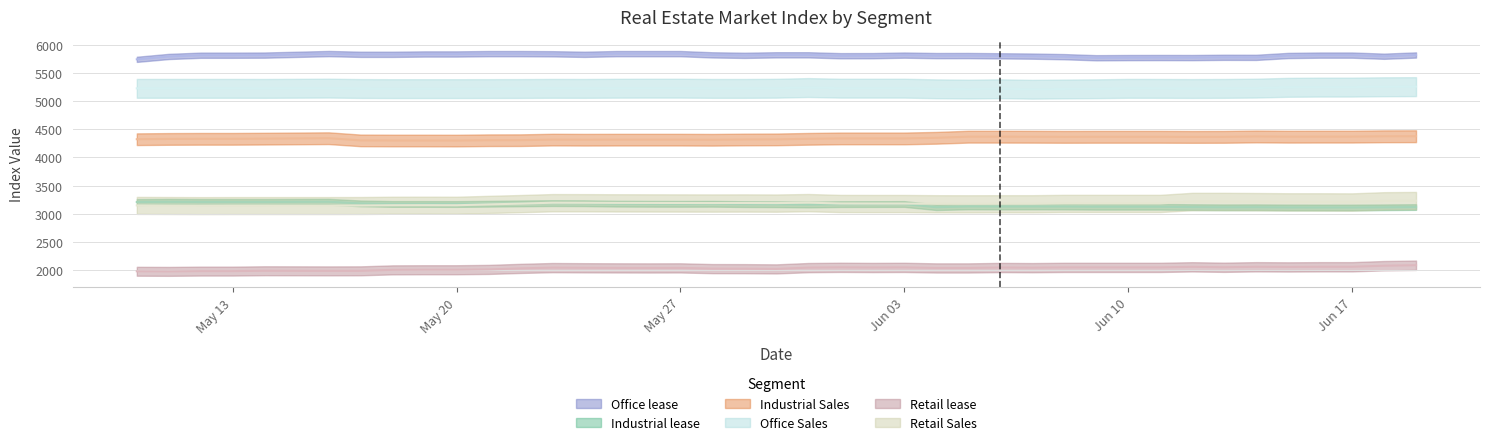

How many categories are shown in the chart?

40